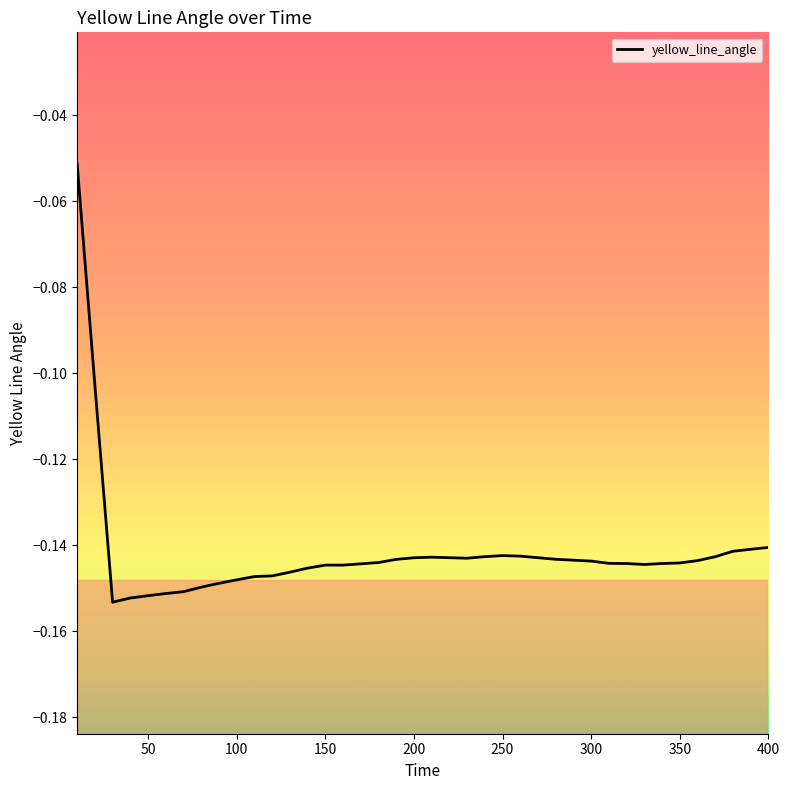

The value at 250 is -0.2. True or false?

False